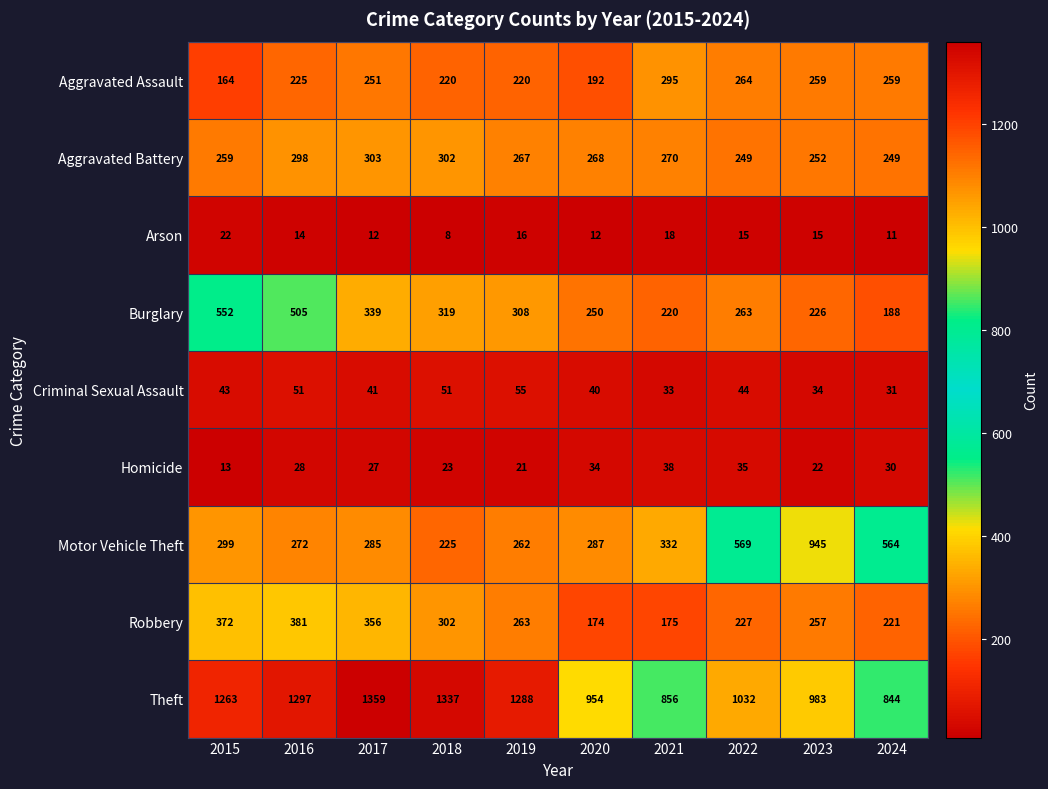

How many series are shown in this chart?

9